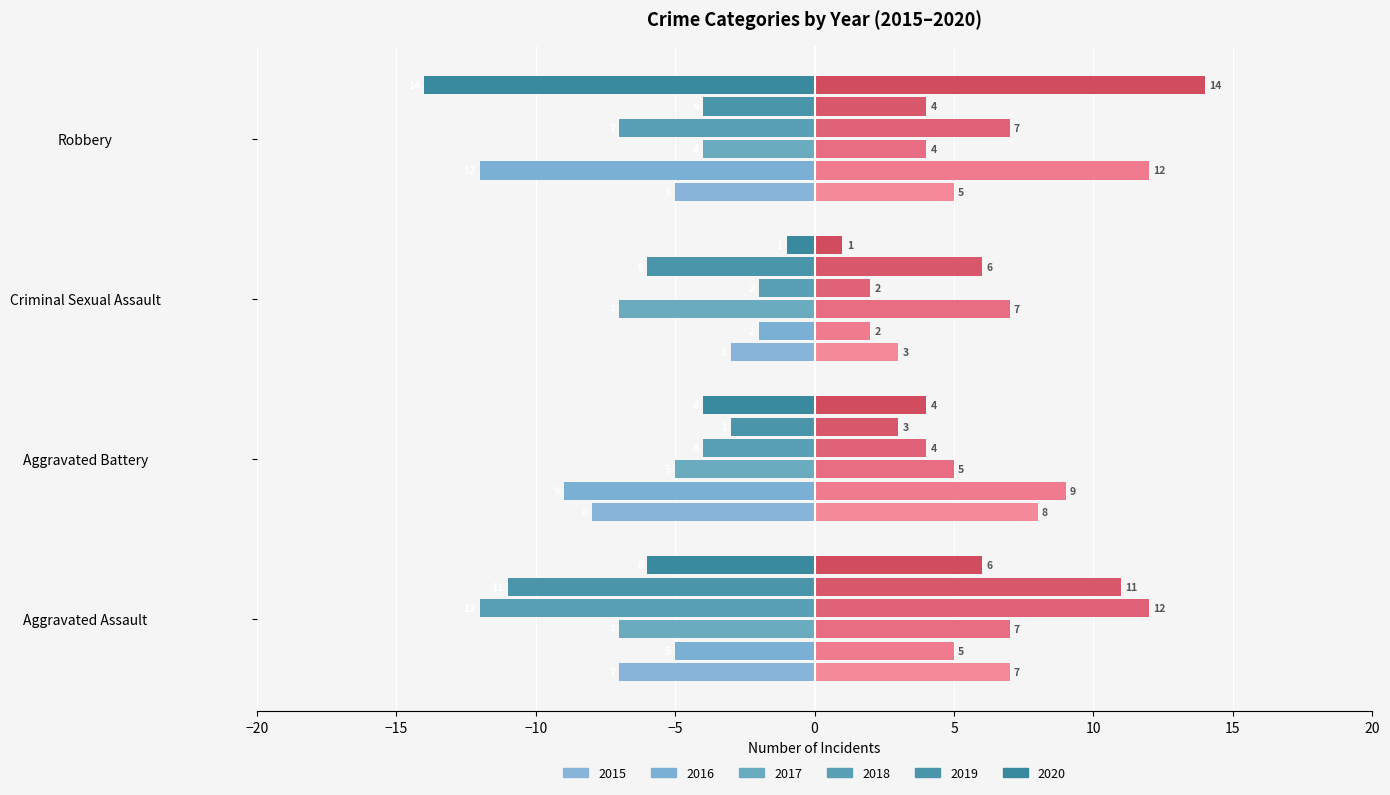

True or false: 2017 has a value of -7 at Aggravated Assault.

True